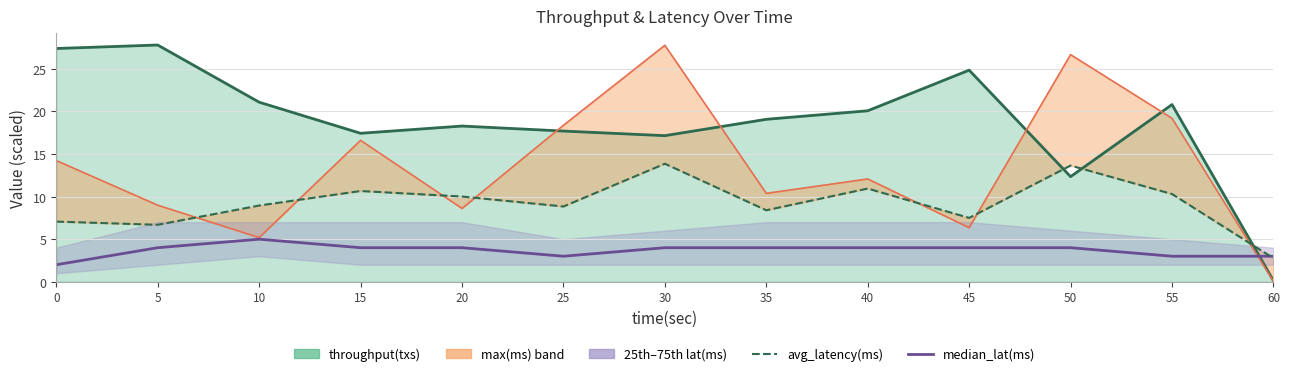

Count the number of categories in the chart.

13